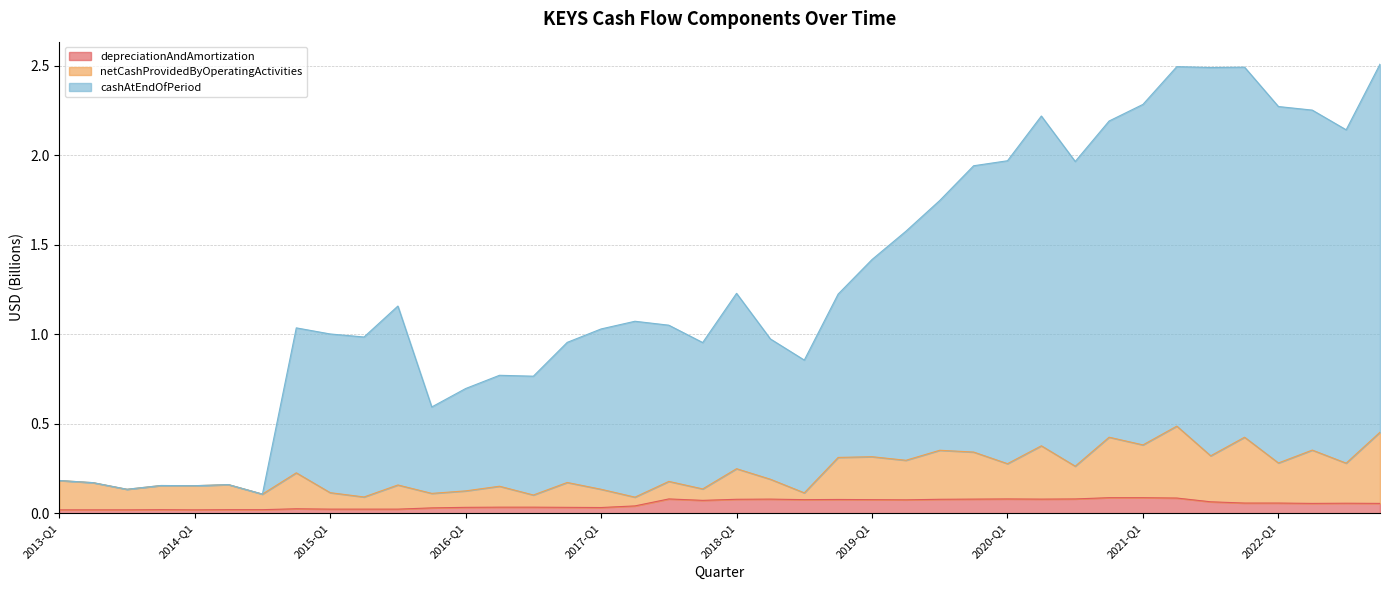

What is the total value across all series at 2019-Q1?

1.4